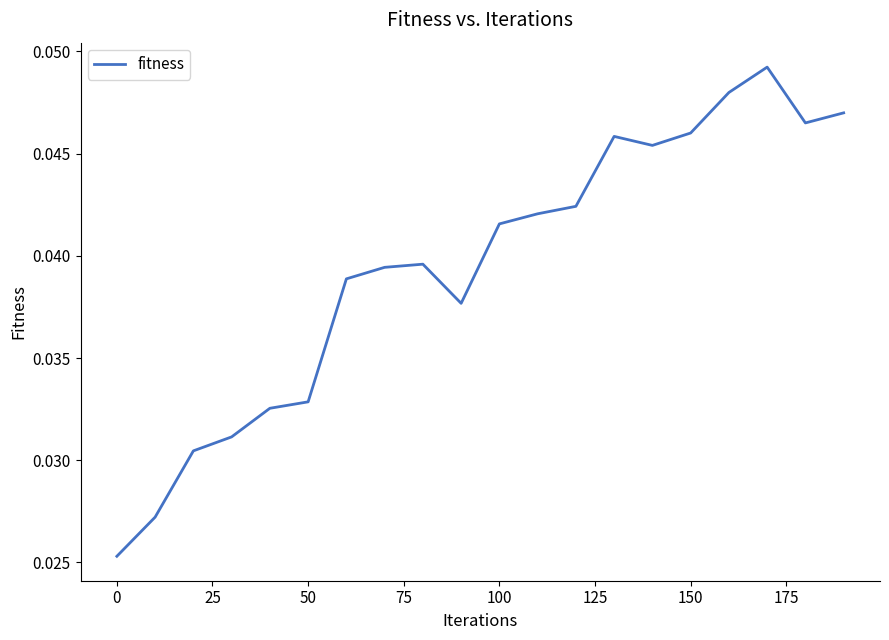

Count the values in the range 0 to 1.

20